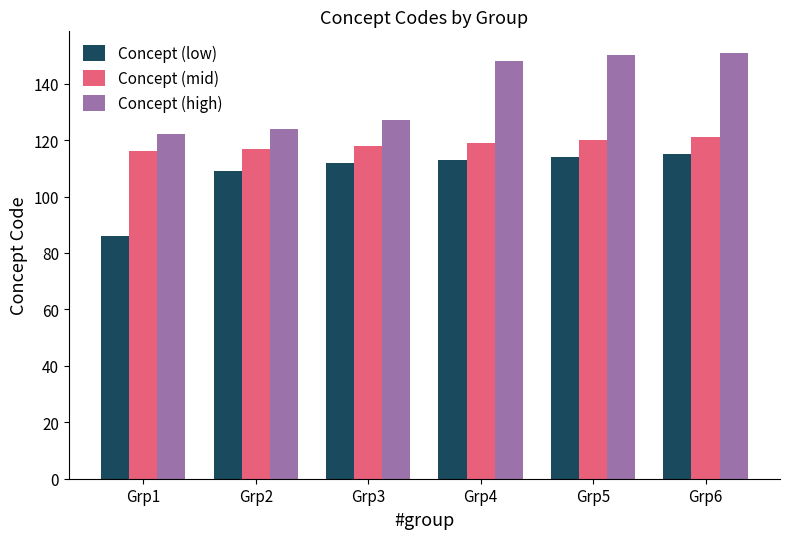

List the series in order of their peak value, lowest first.

Concept (low), Concept (mid), Concept (high)